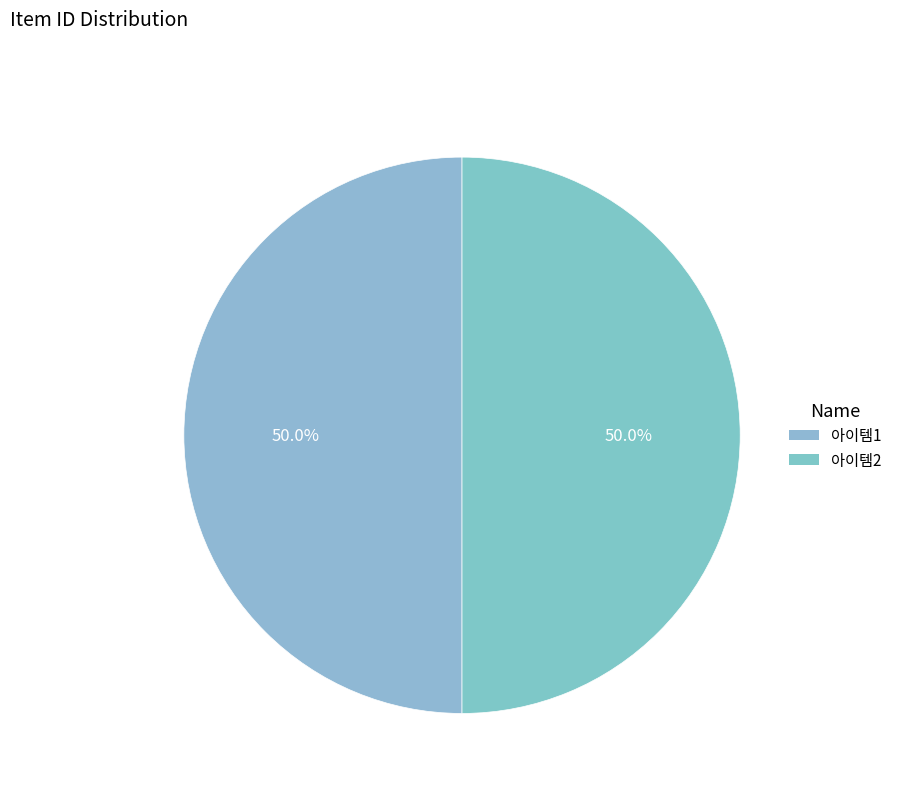

Count the number of slices in the pie.

2